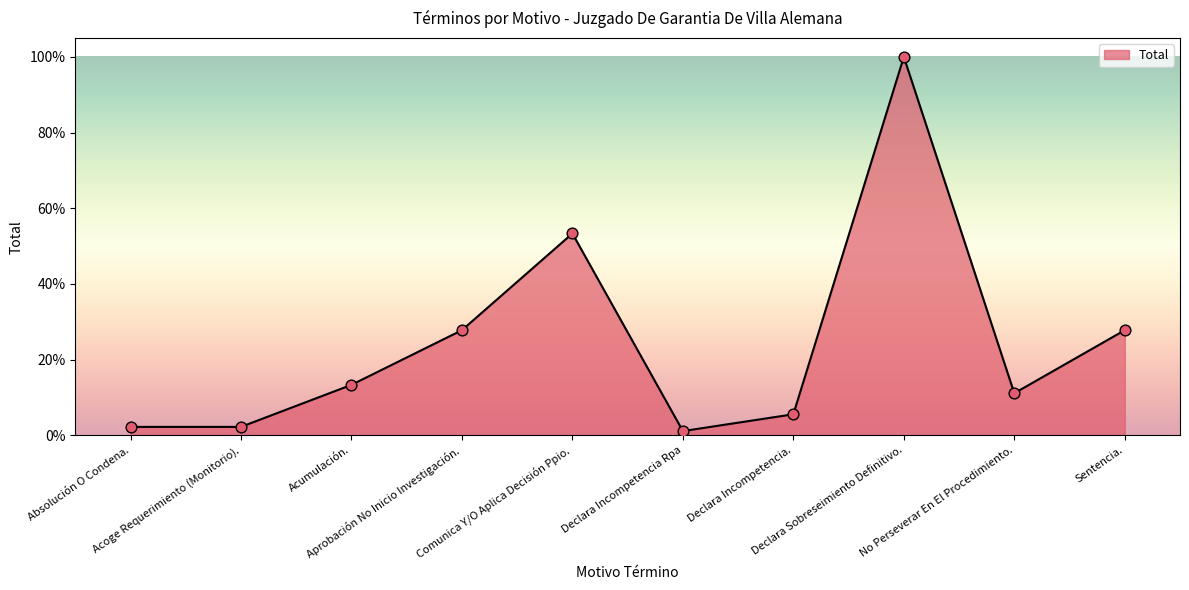

Between Sentencia. and Acumulación., which is larger?

Sentencia.